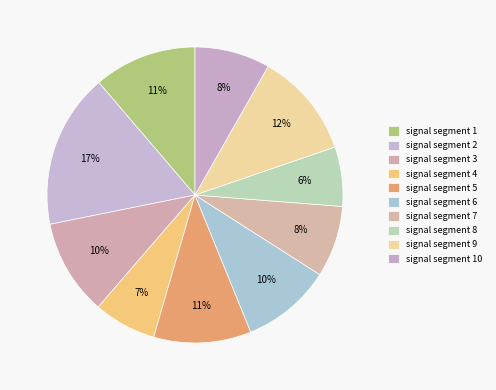

Count the number of slices in the pie.

10